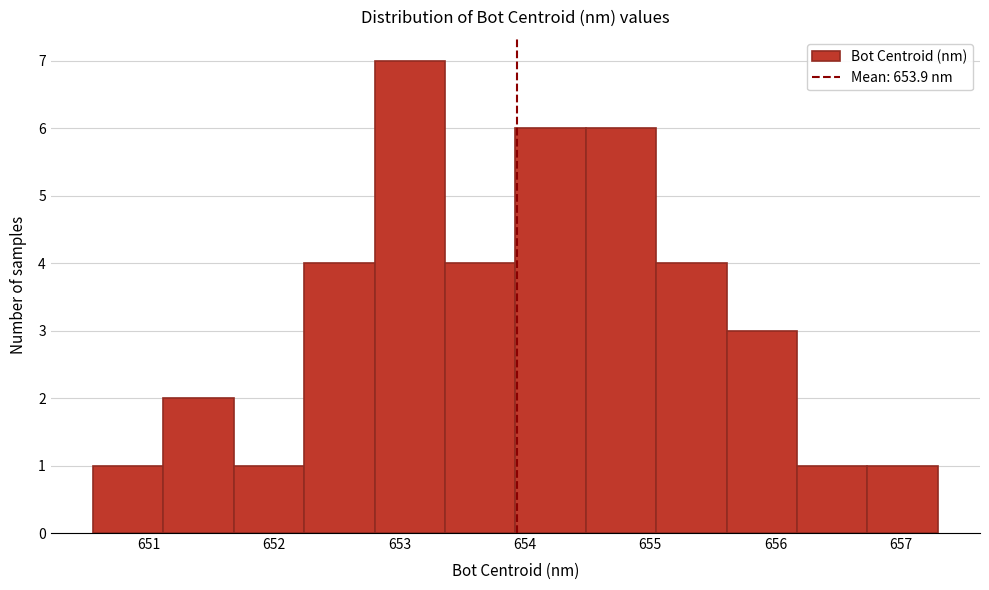

What is the height of the bar covering 652.2 to 652.8 on the x-axis? Neither the bar edges nor the heights are printed on the chart, so give them approximately, as read against the axes.

4